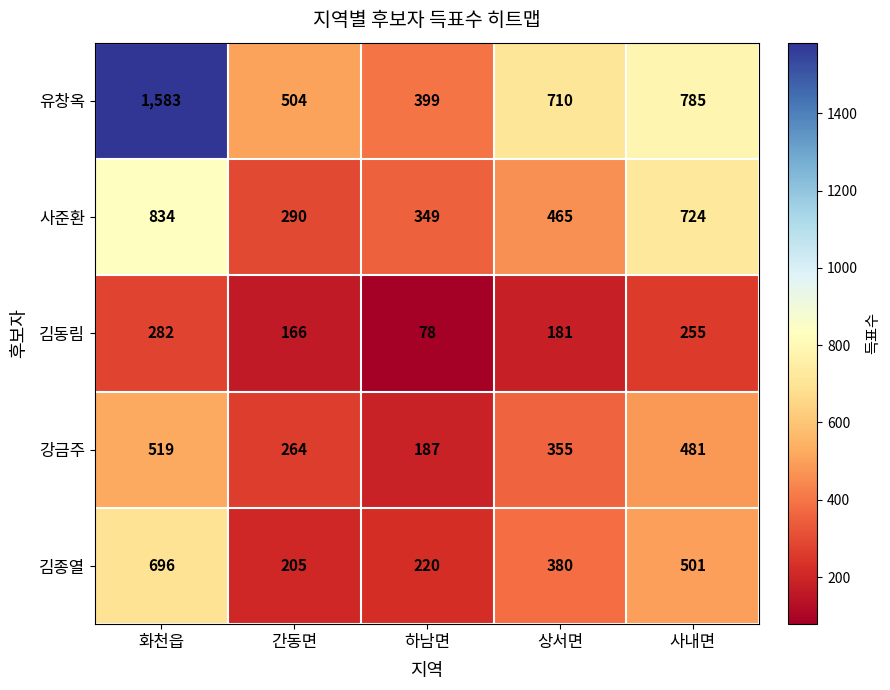

At 사내면, list the series in order from smallest to largest.

김동림, 강금주, 김종열, 사준환, 유창옥